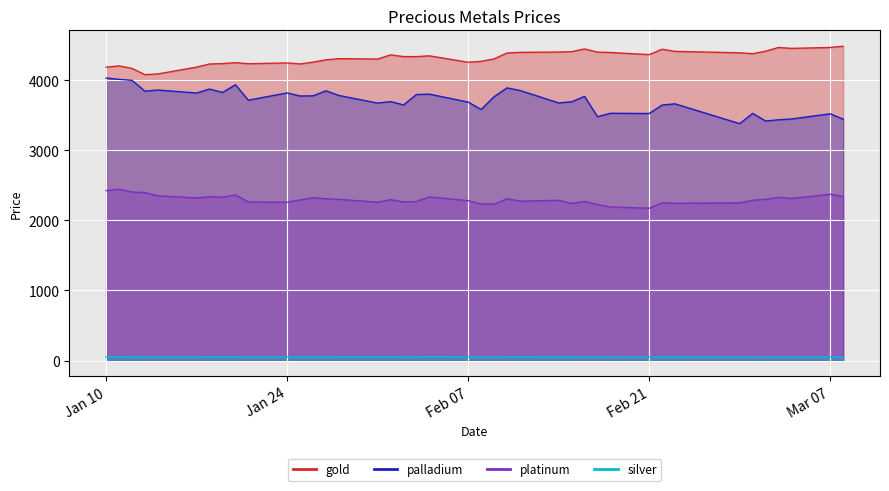

True or false: palladium has more than 1 interior local peaks.

True